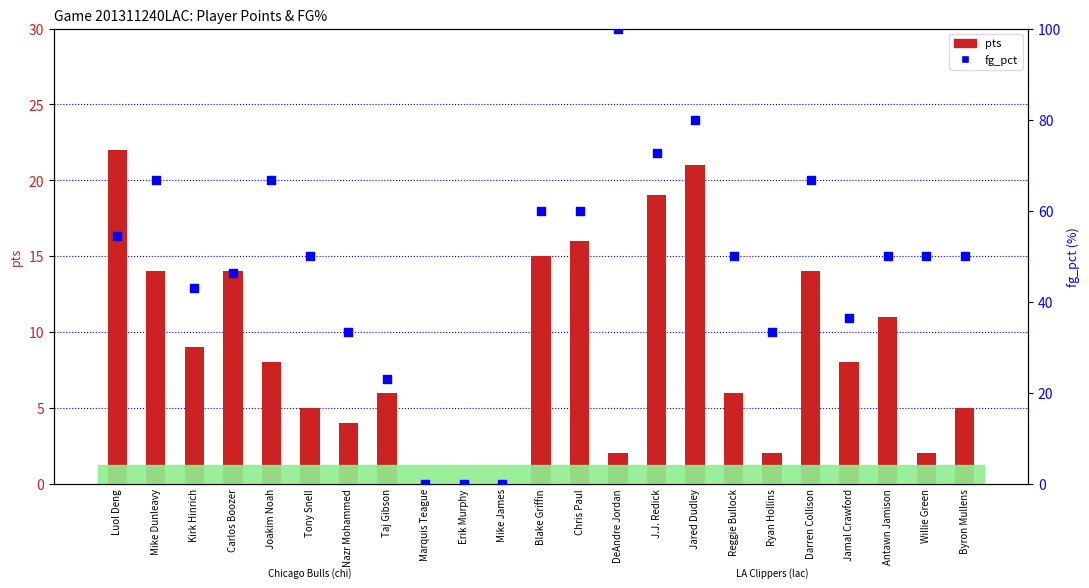

Which series contains the highest Y value?

fg_pct